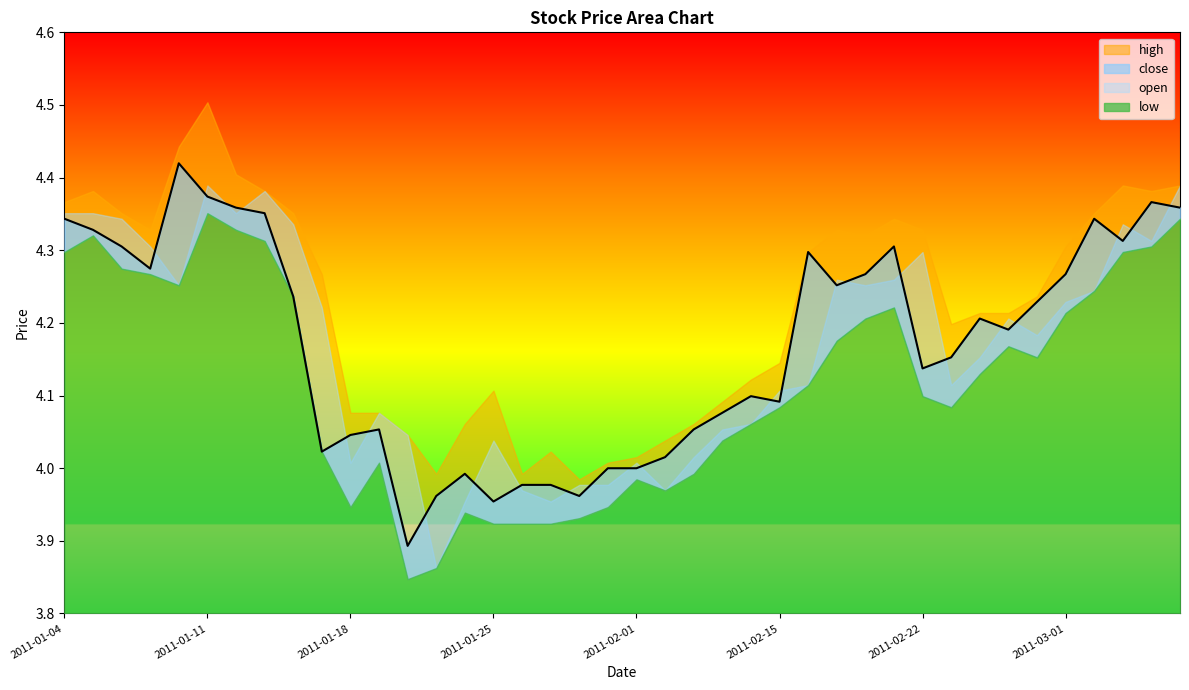

What is the average value of the open series?

4.2